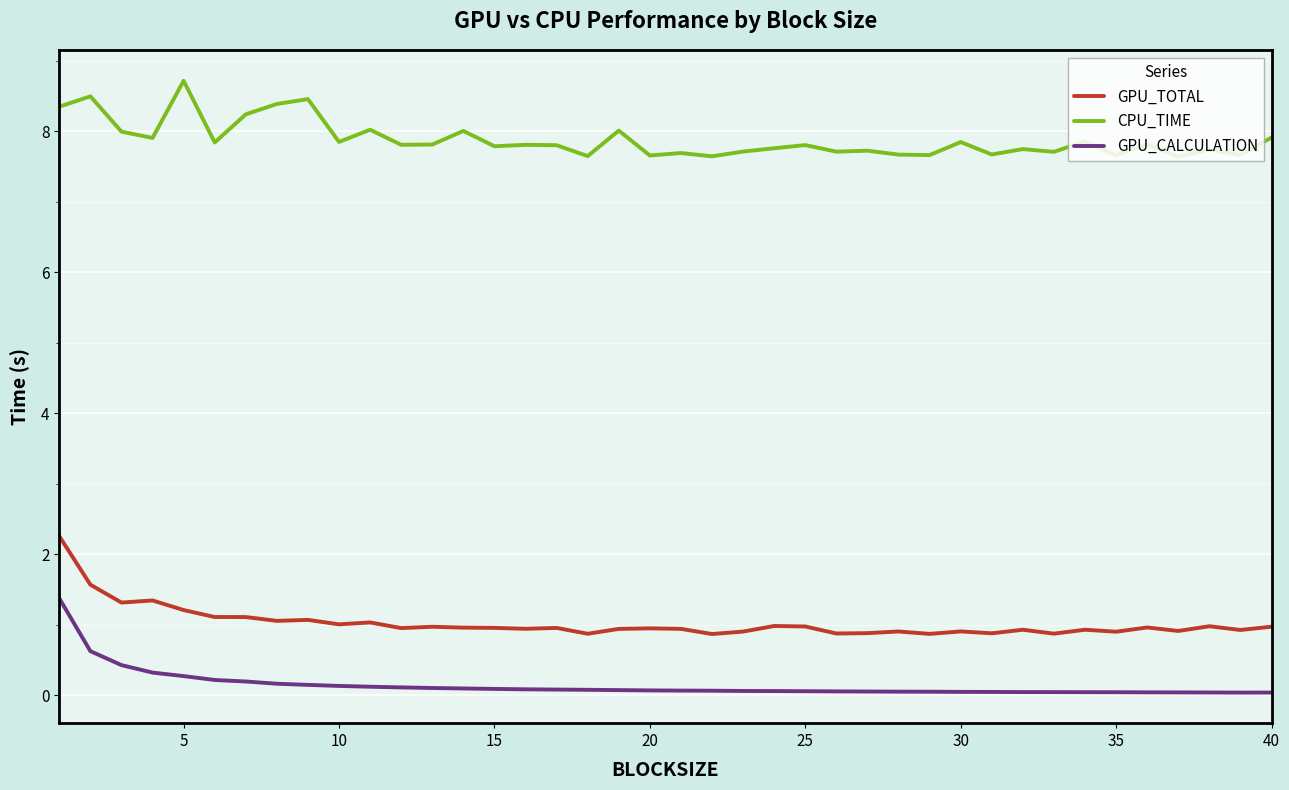

Which series has the largest range (max minus min)?

GPU_TOTAL